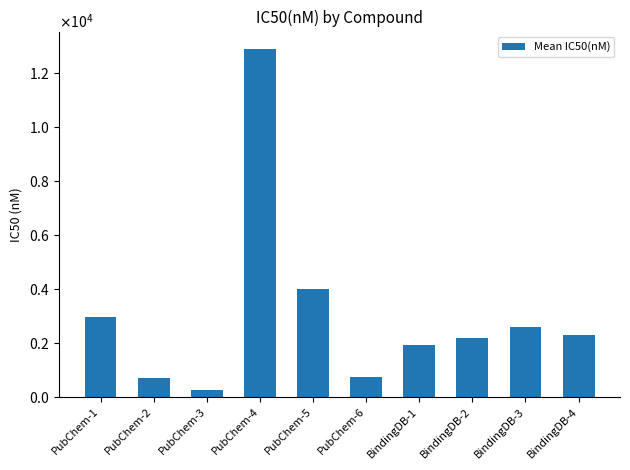

Reading left to right, extract all data points from this chart.

2987.6	706.8	247.5	12909.8	4010.2	744.1	1920.0	2200.0	2600.0	2300.0